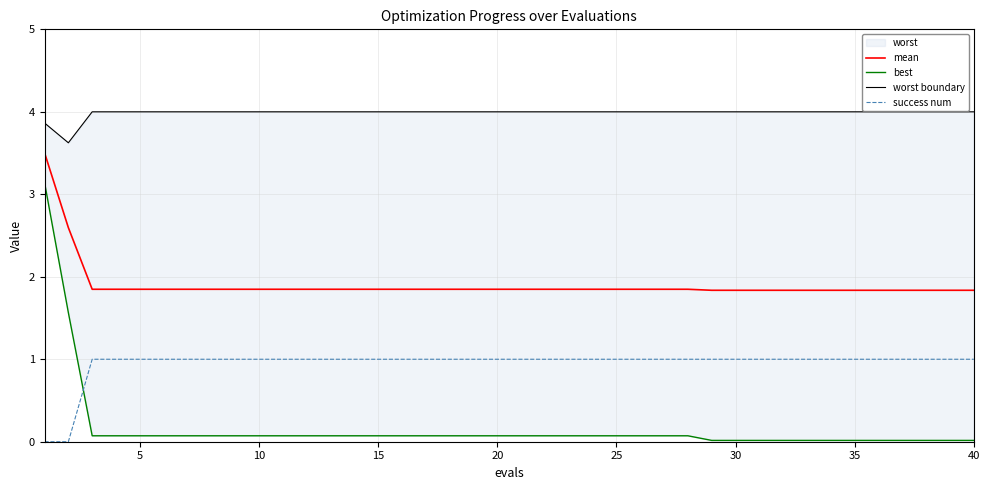

What is the difference between the second highest and second lowest values in the mean series?

0.8